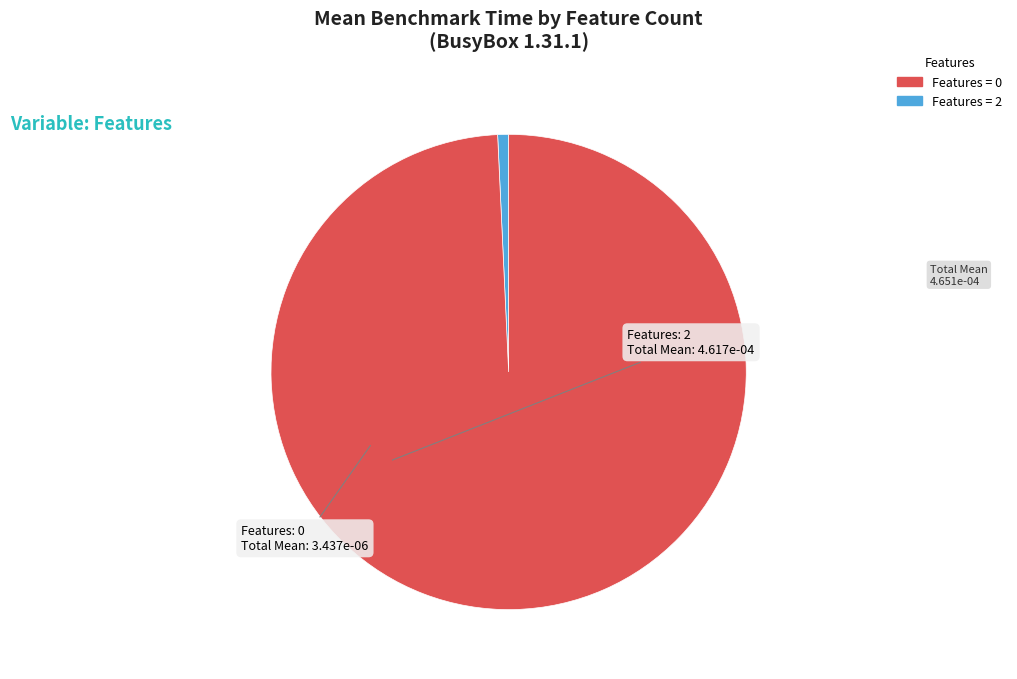

Is there a majority slice in this chart?

Yes